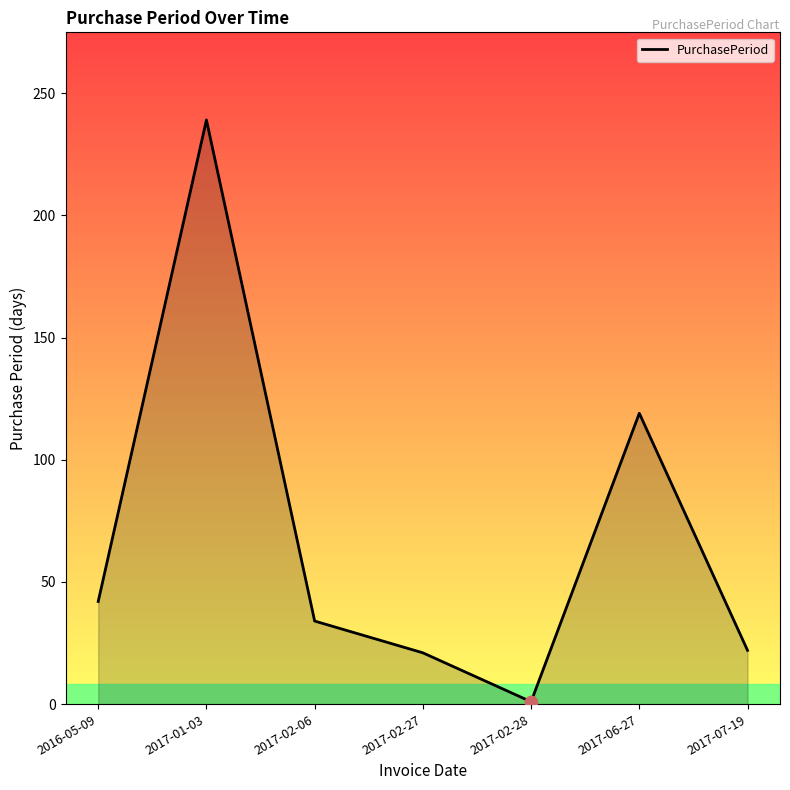

Between 2017-01-03 and 2017-02-06, which is larger?

2017-01-03